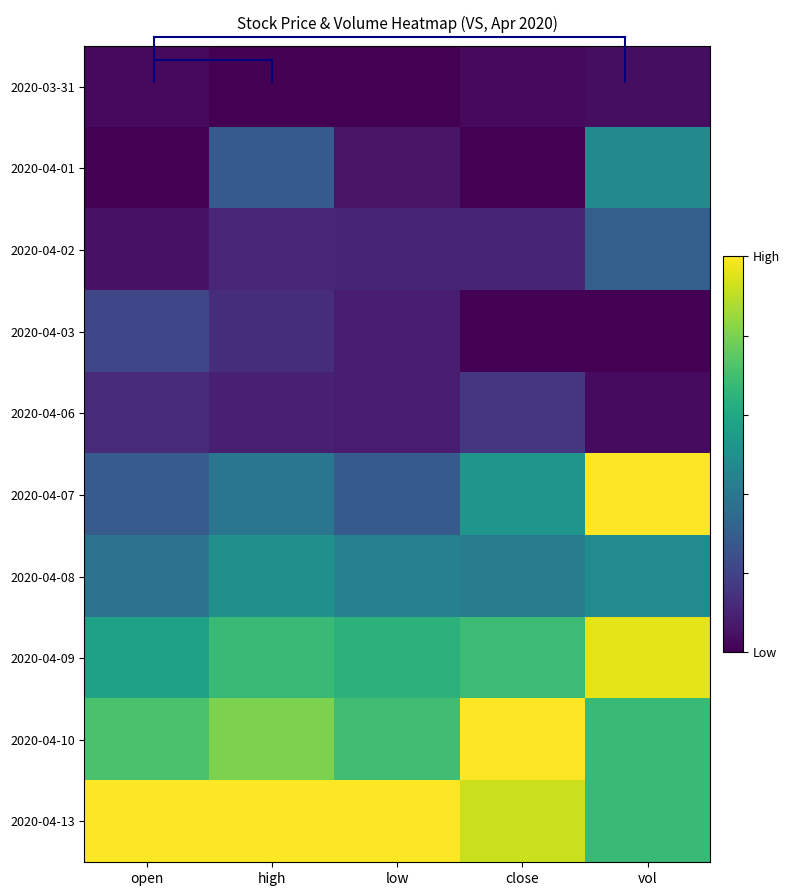

Which series has the largest total across all categories?

2020-04-13